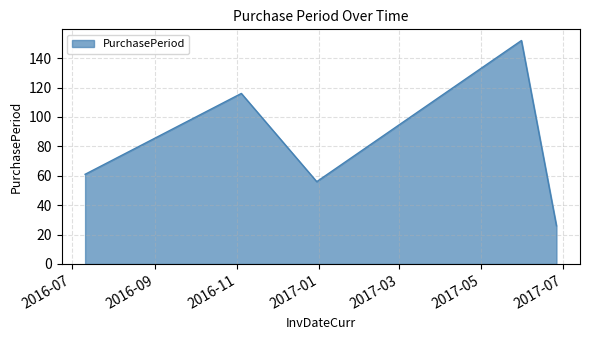

What is the difference between the second highest and minimum values?

90